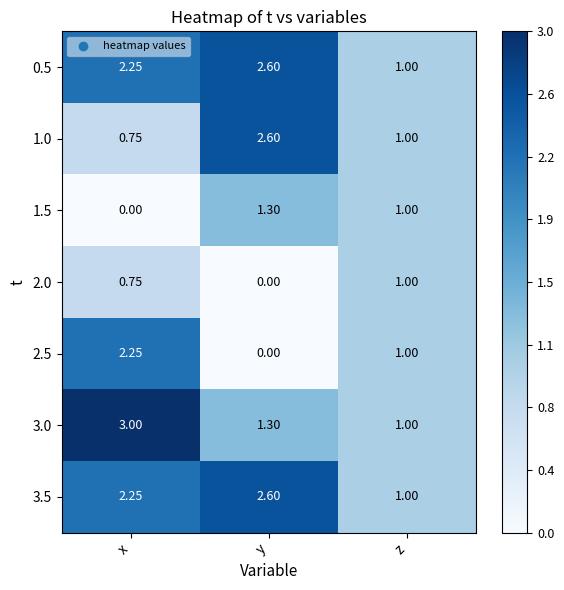

At which label is 1.0 closest to 1?

z